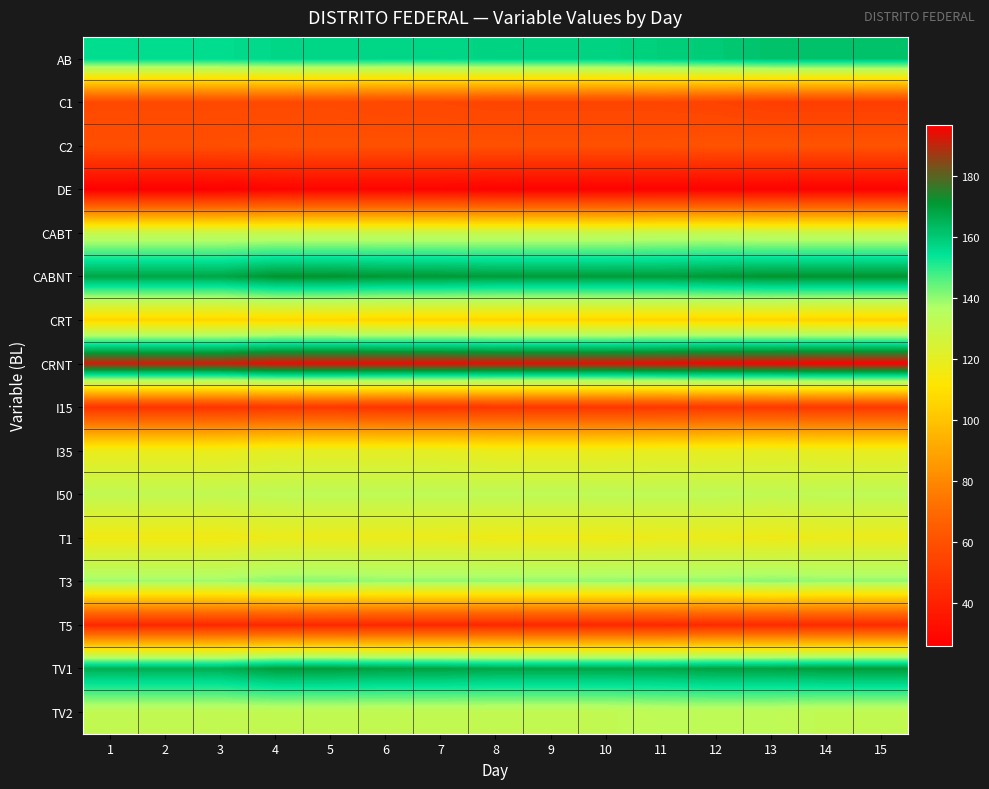

What is the spread (max minus min) of values at 12?

169